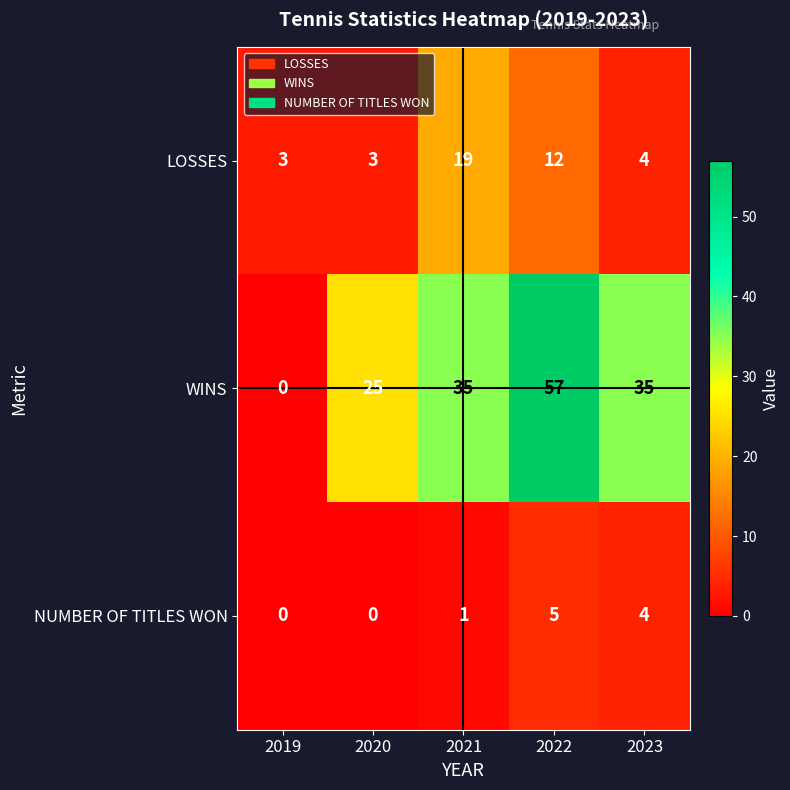

Reading right to left, transcribe all the data shown in this chart.

LOSSES: 2023=4	2022=12	2021=19	2020=3	2019=3
WINS: 2023=35	2022=57	2021=35	2020=25	2019=0
NUMBER OF TITLES WON: 2023=4	2022=5	2021=1	2020=0	2019=0